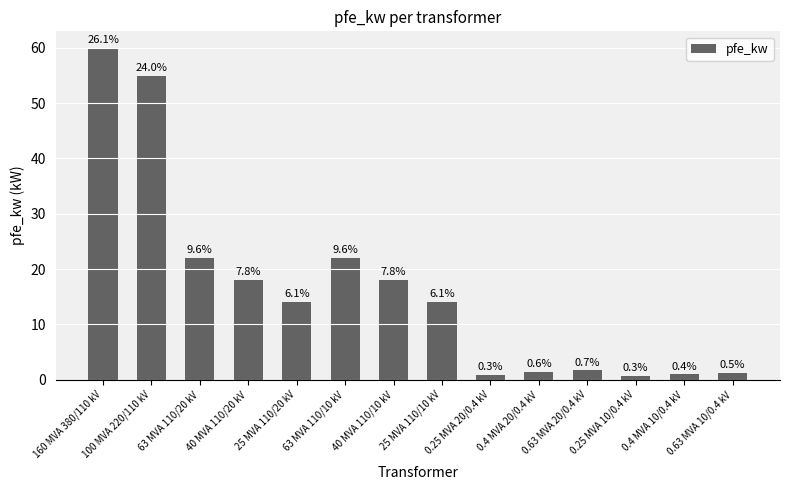

How many bars are there in total?

14